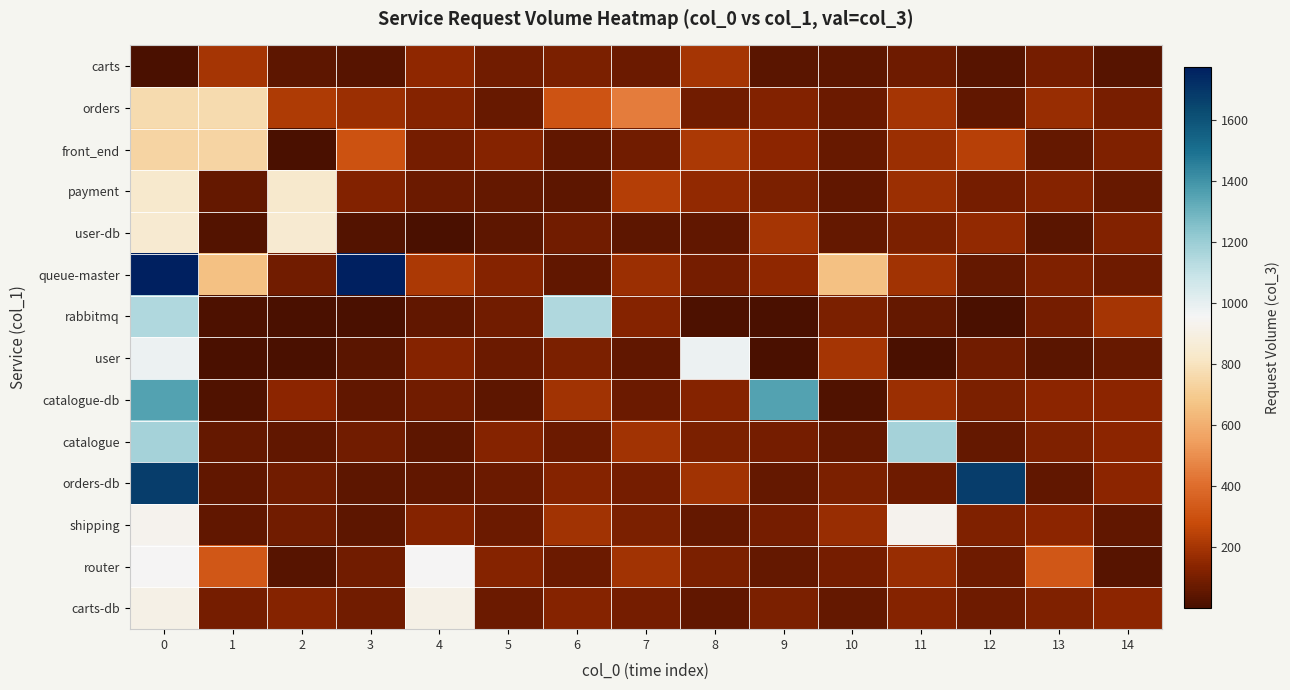

Between 5 and 14, which series saw the biggest shift?

rabbitmq